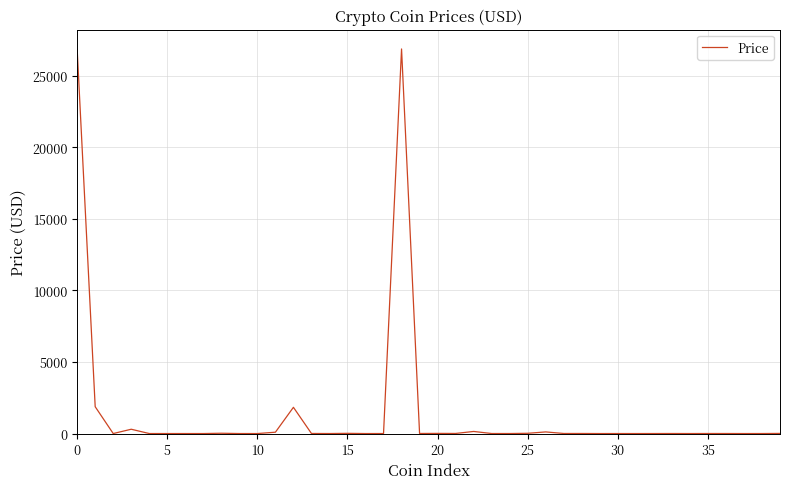

What is the greatest value displayed?

26858.3